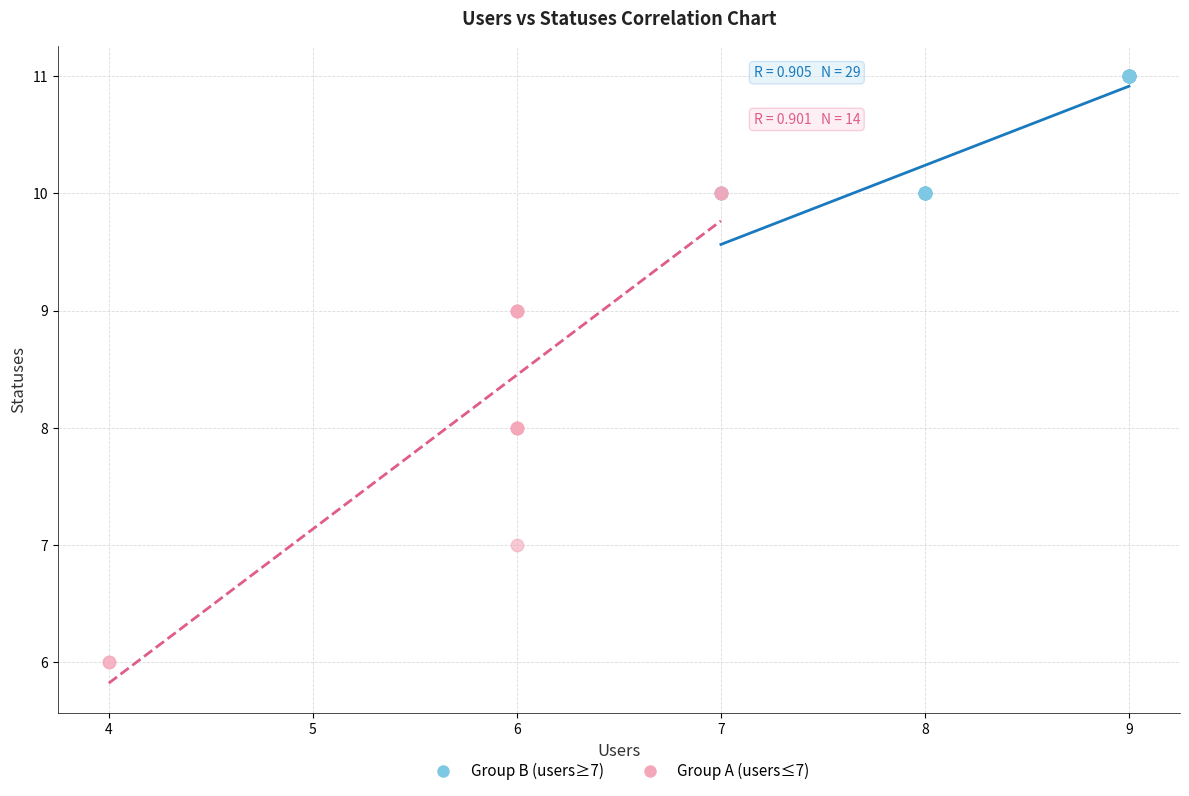

Which series reaches the maximum Y coordinate?

Group B (users≥7)